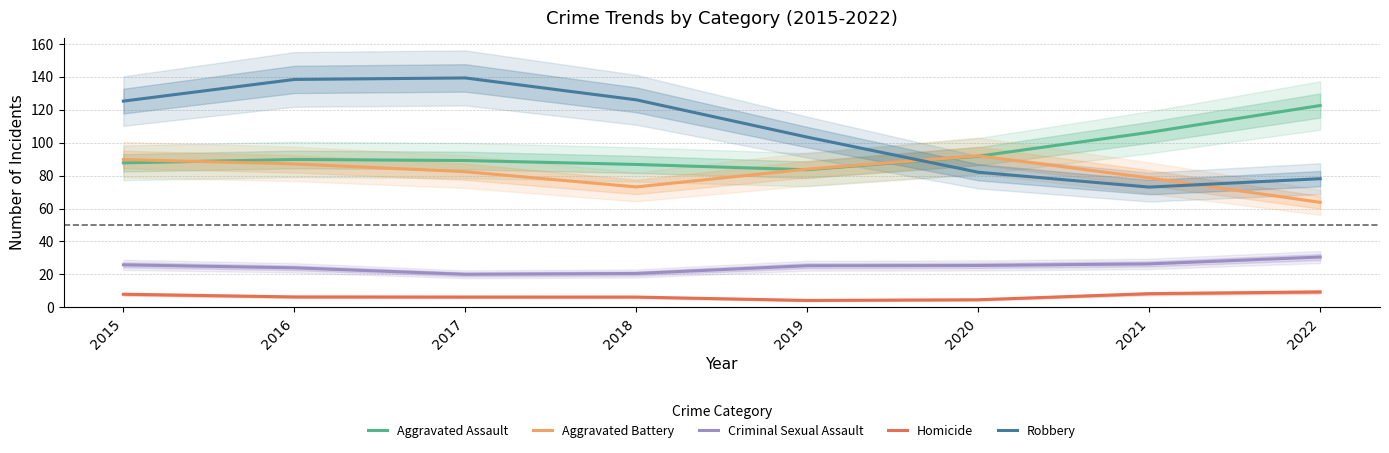

True or false: Homicide and Aggravated Assault intersect in this chart.

False